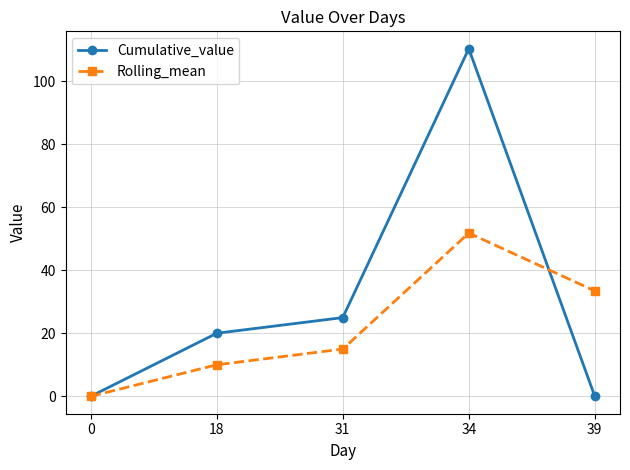

Which series has the largest range (max minus min)?

Cumulative_value